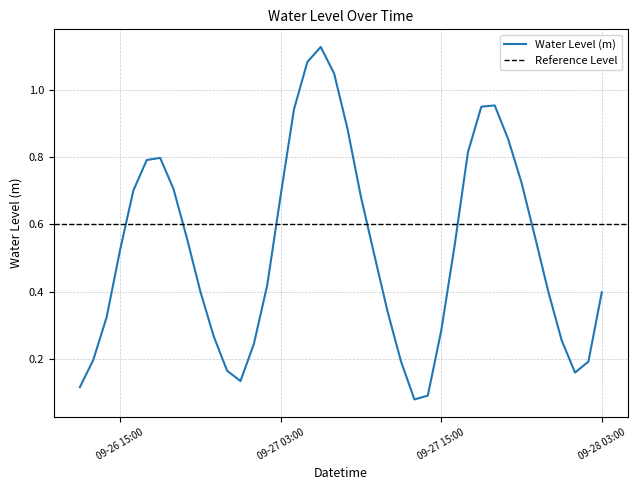

What is the change in value from 2024-09-26 14:00:00 to 2024-09-27 10:00:00?

+0.2